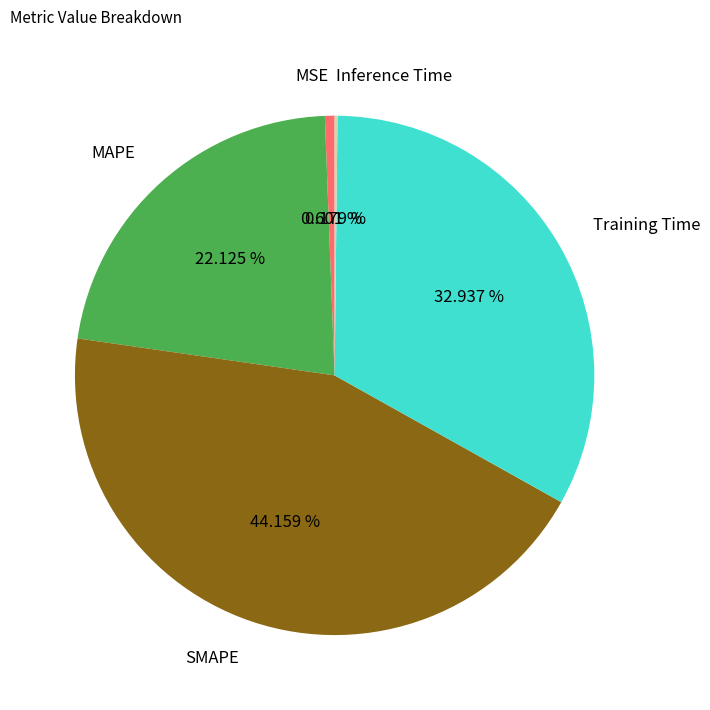

What percentage is the Training Time slice, to the nearest percent?

33%